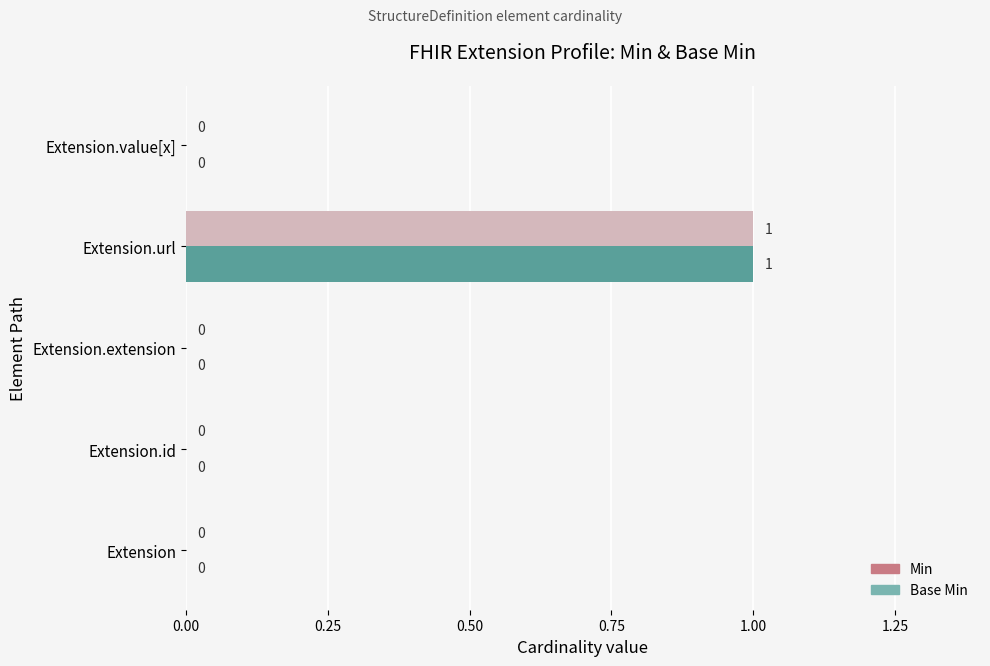

How many data points does each series have?

5